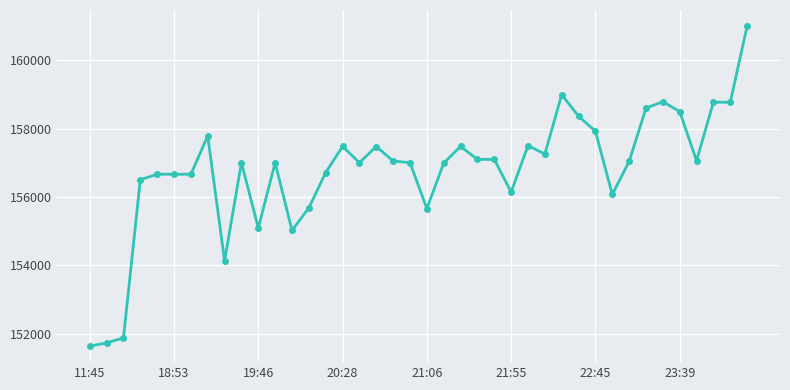

What is the smallest value displayed?

151633